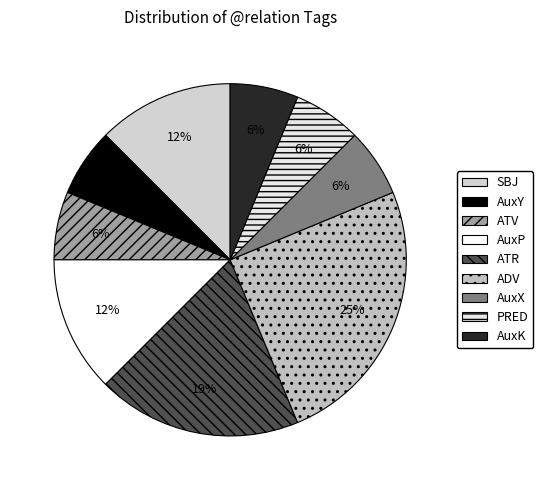

Do ATV and ADV together represent more than half of the pie?

No